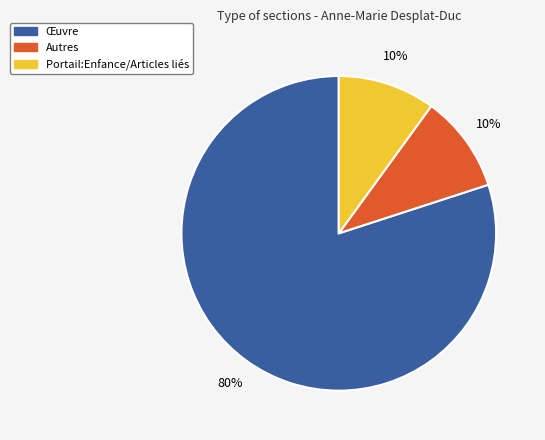

How many segments does this pie chart have?

3